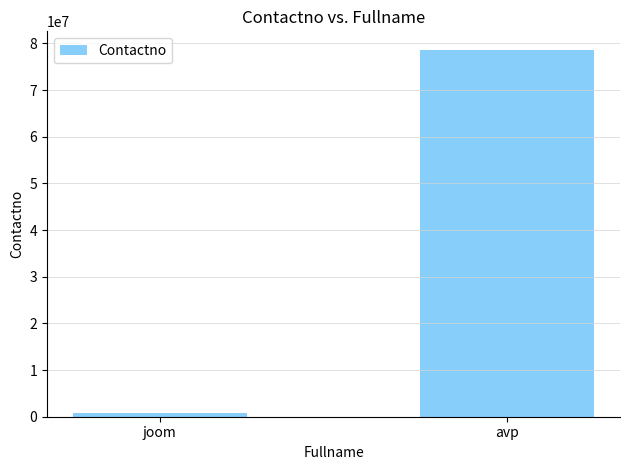

What is the change in value from joom to avp?

+77763558